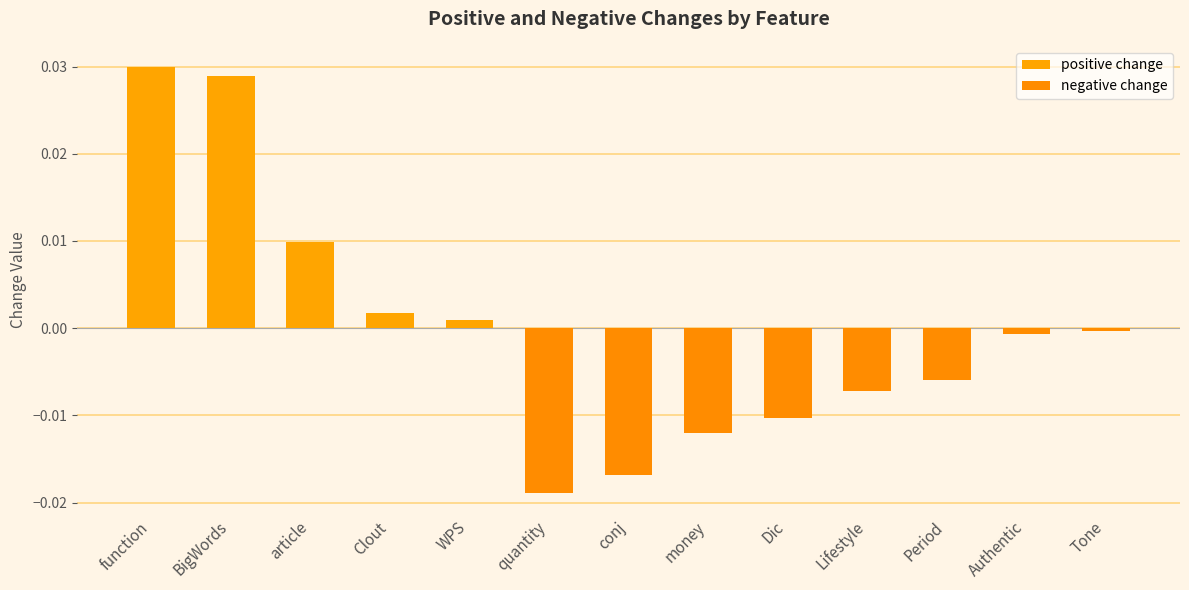

What is the sum of all positive change values?

0.1